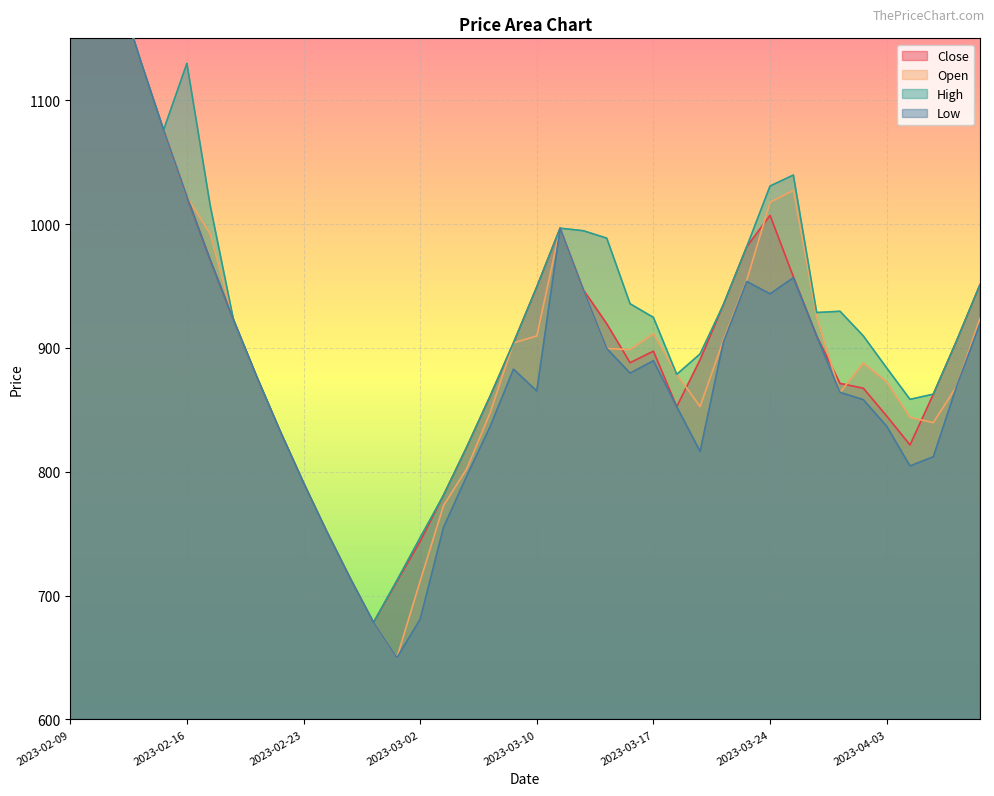

In Low, how many points are lower than both neighbors (excluding endpoints)?

6